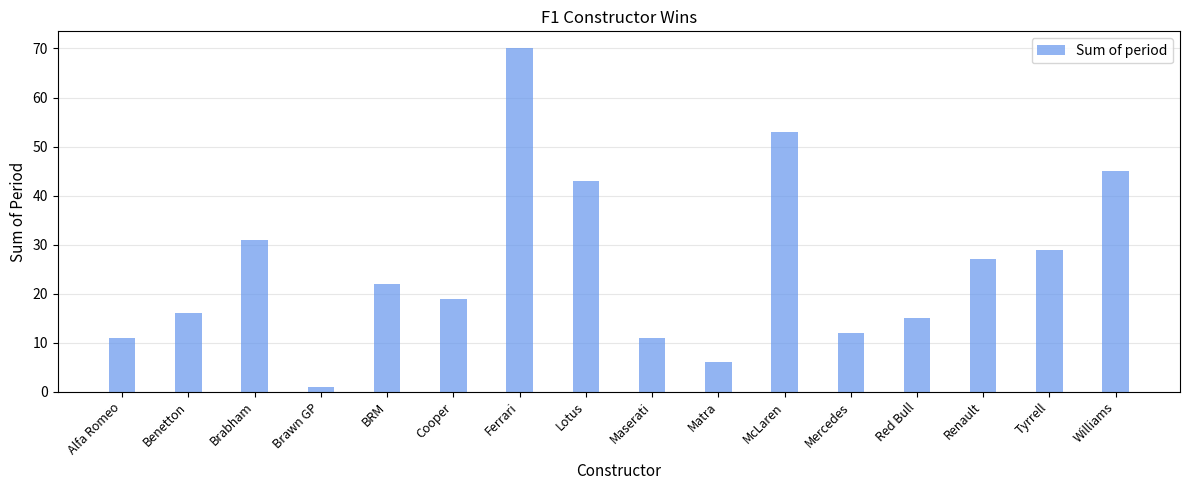

Where is the data nearest to the value 35?

Brabham